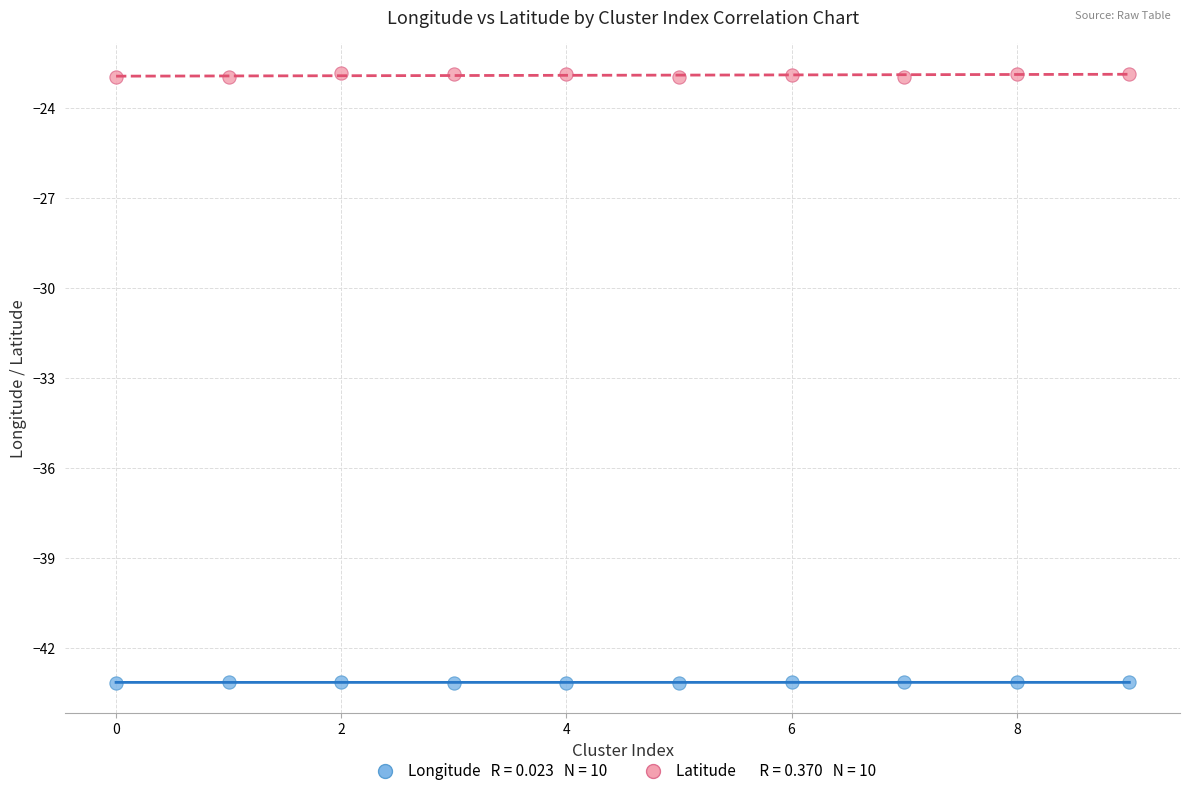

Across all data points, what is the range of Y values (max minus min)?

20.3